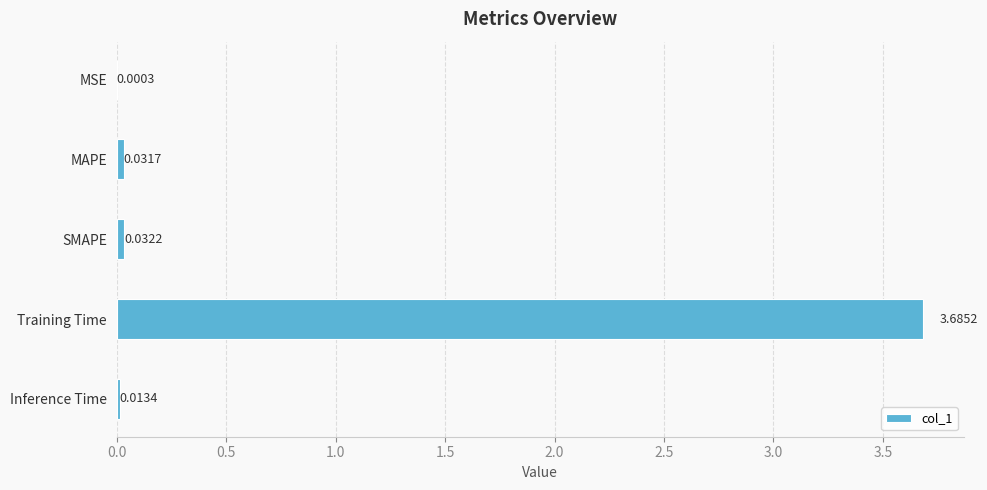

Where is the data nearest to the value 1?

SMAPE